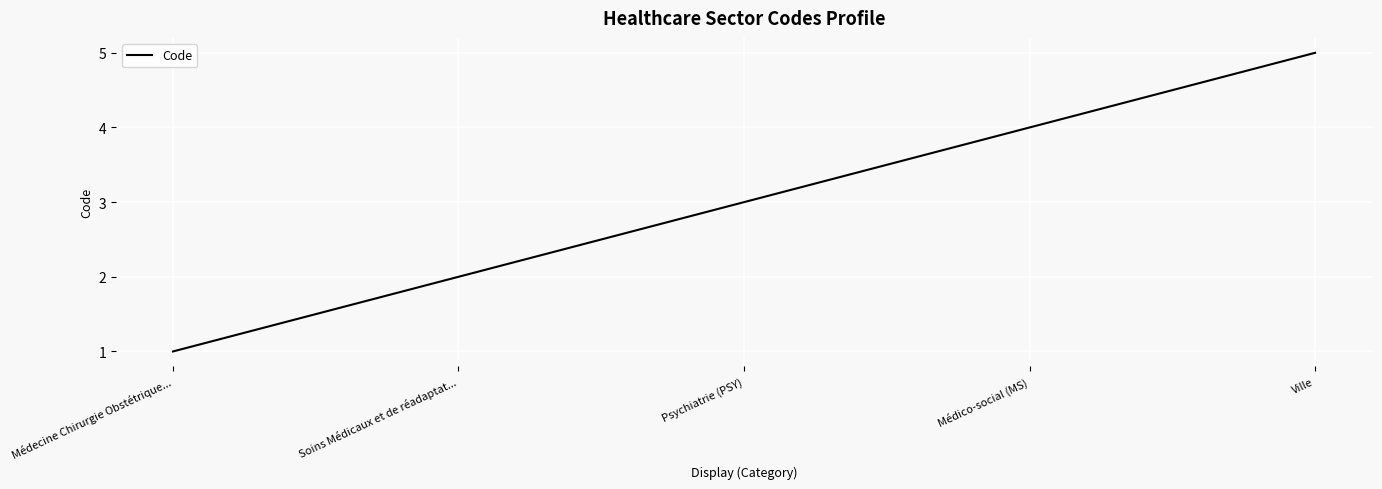

What is the difference between the maximum and second lowest values?

3